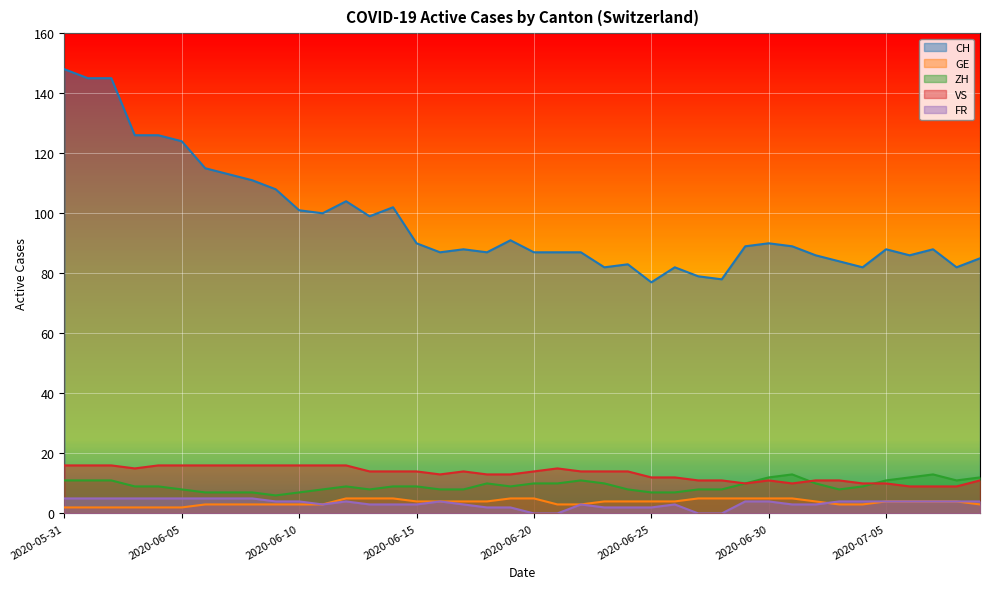

What is the value of the VS point at the 12th from the left?

16